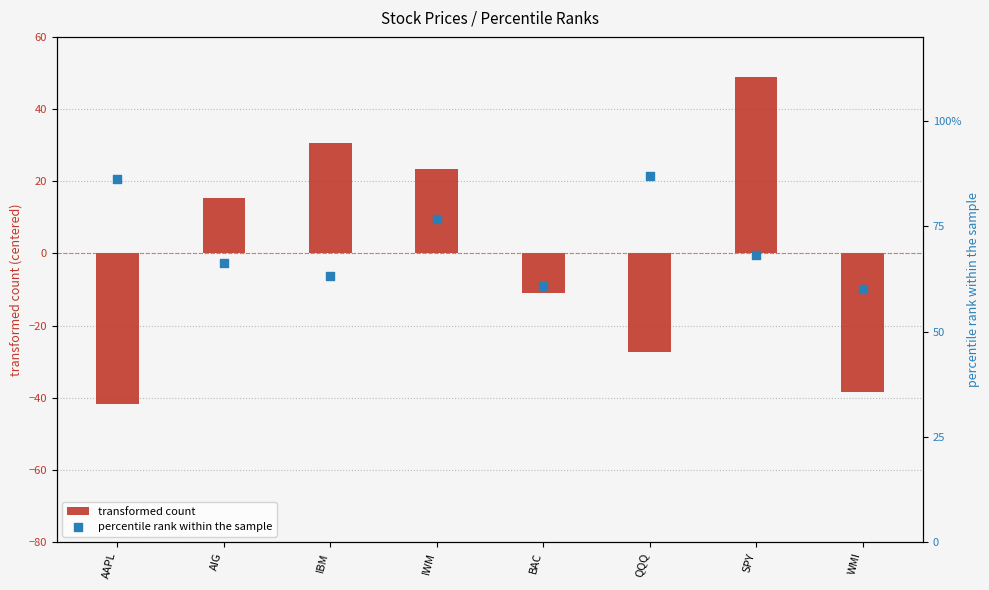

Which series contains the lowest Y value?

transformed count